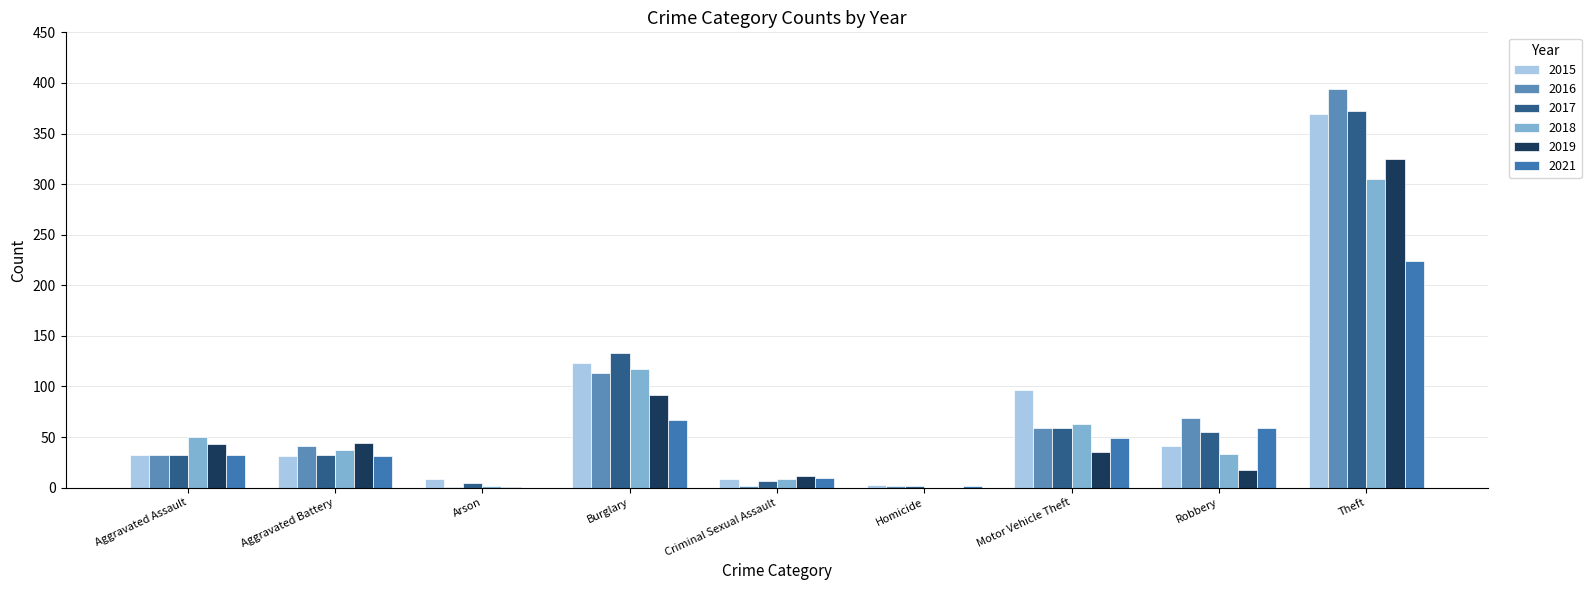

The 2019 series shows 11 at Aggravated Assault. True or false?

False